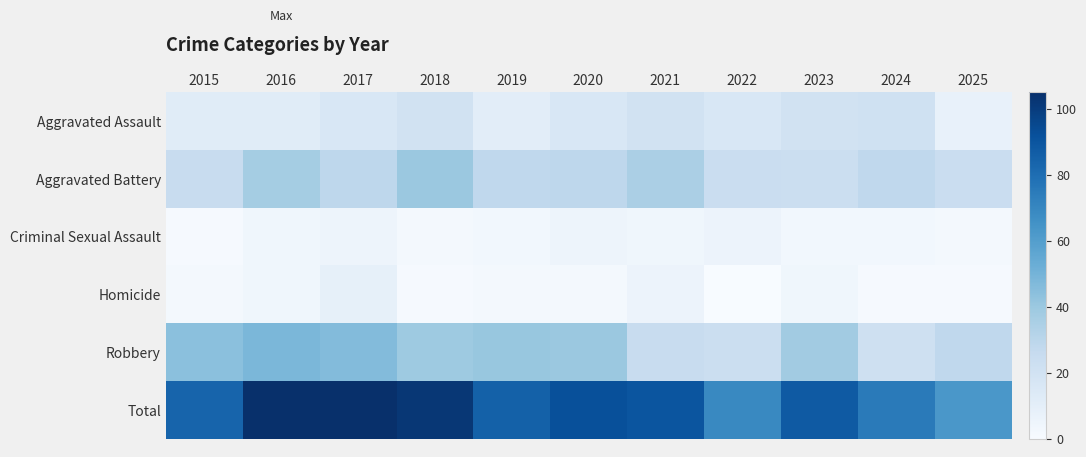

What is the total value across all series at 2022?

138